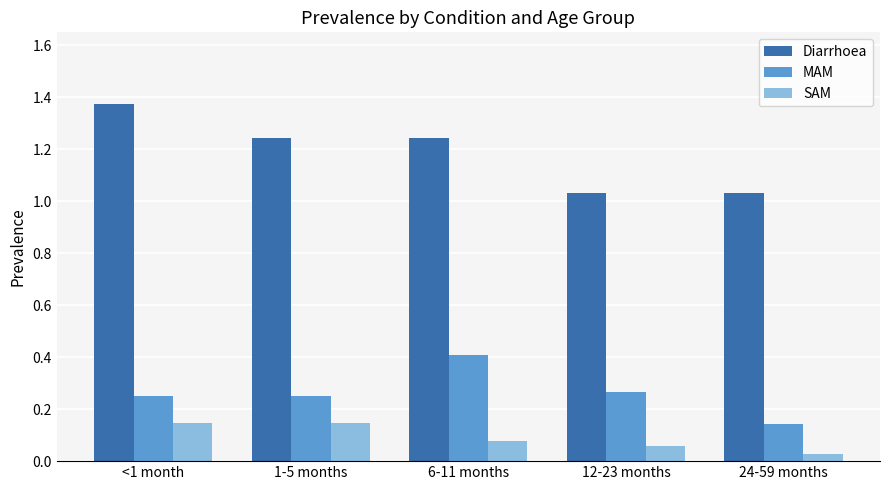

What is the label of the 3rd bar from the right?

6-11 months